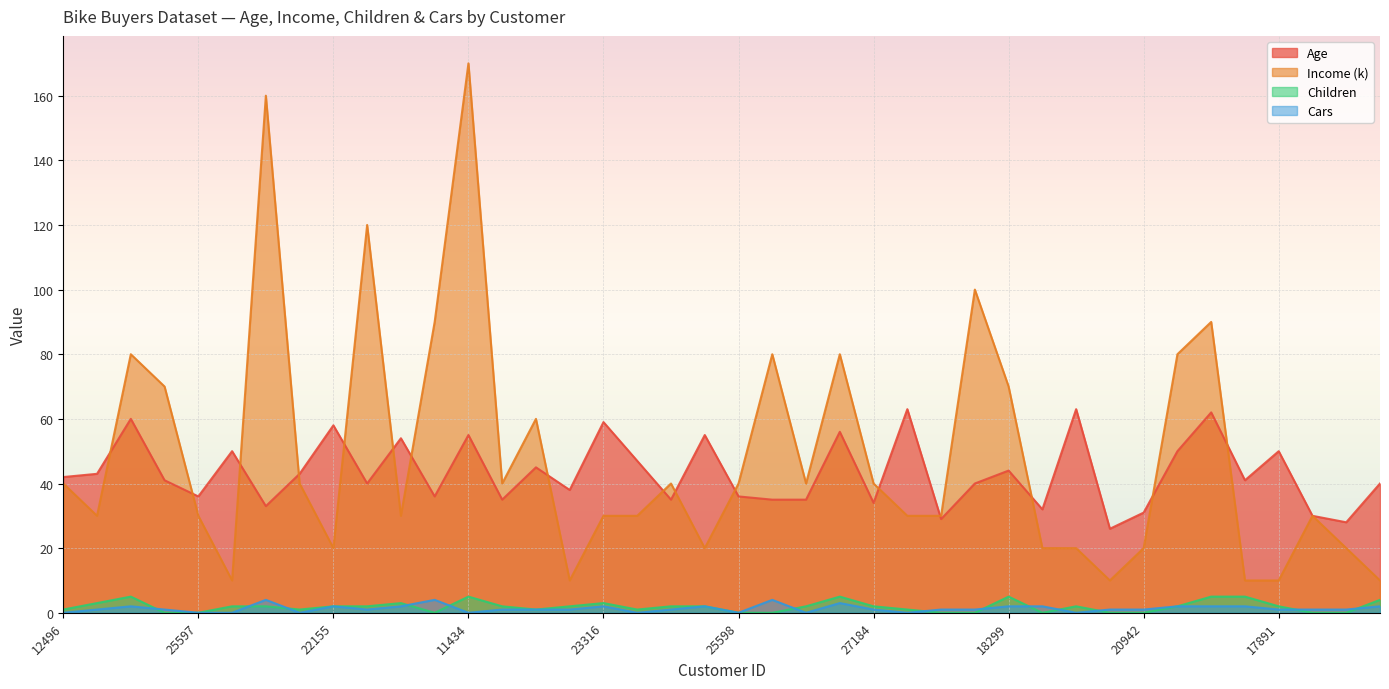

What is the approximate value of Children at 23316?

3